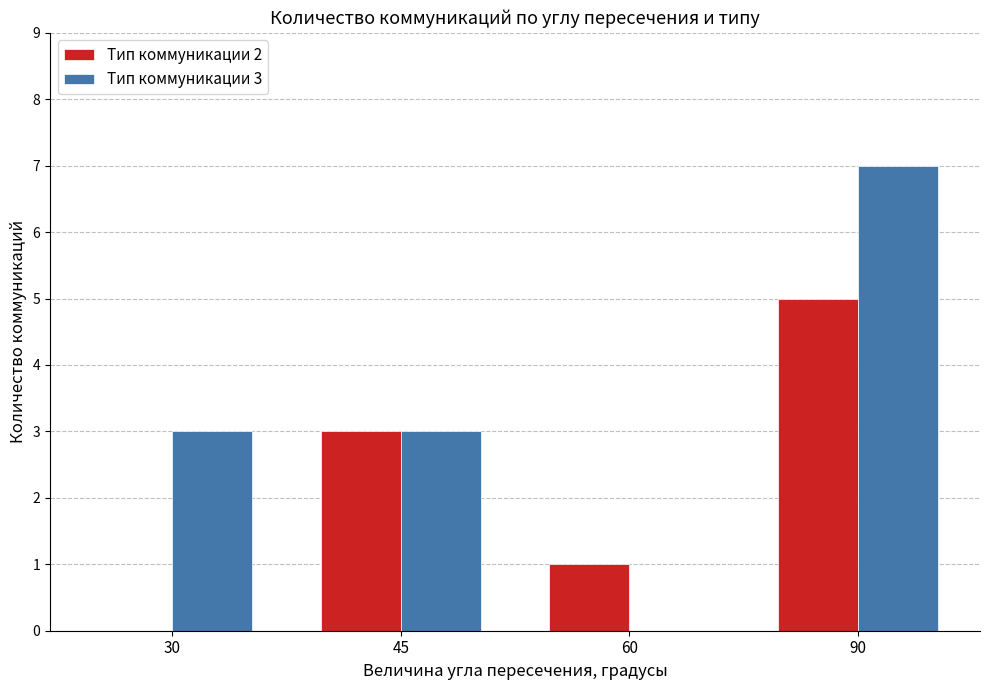

Which series has the largest total across all categories?

Тип коммуникации 3